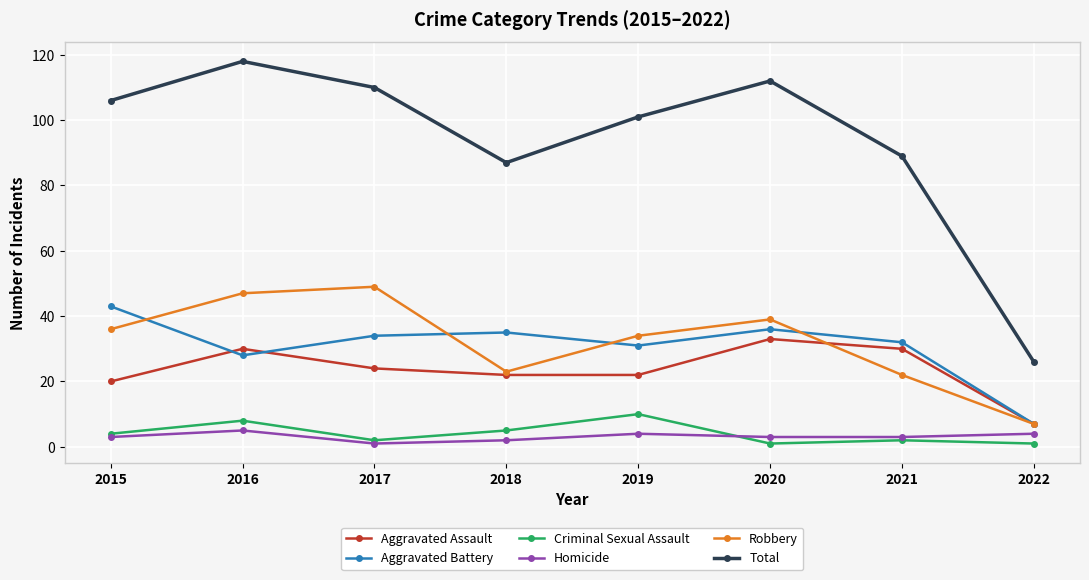

At how many categories does at least one series exceed 46?

7